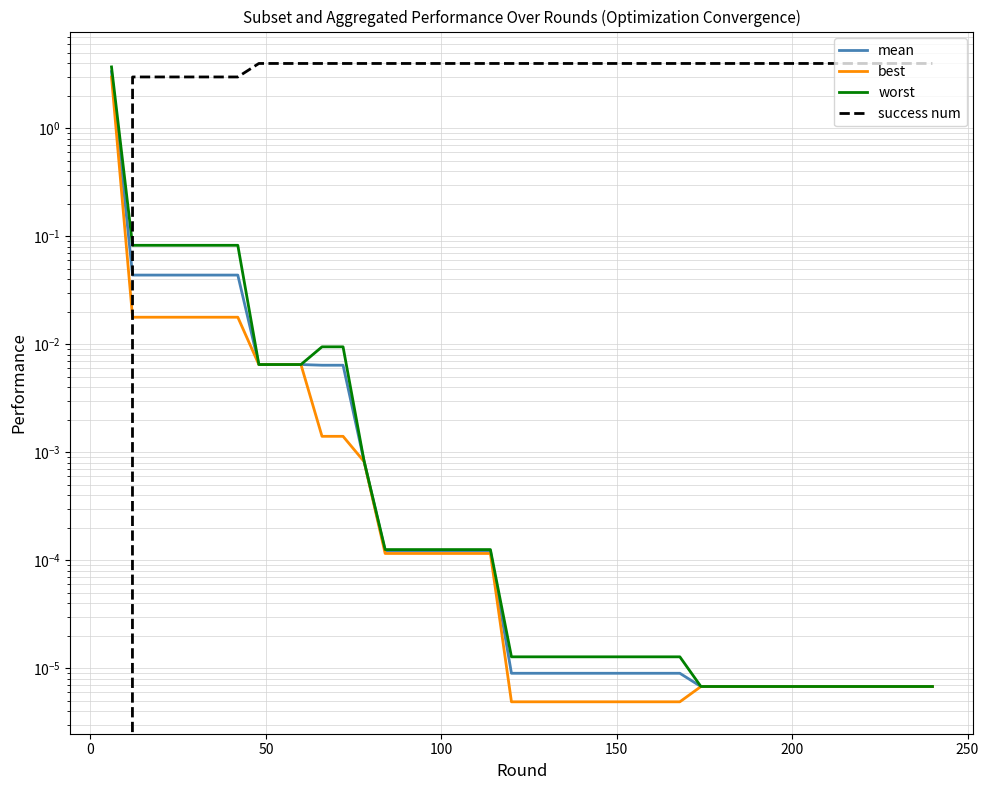

Is the value of success num at 38 greater than the value of mean at 0?

Yes